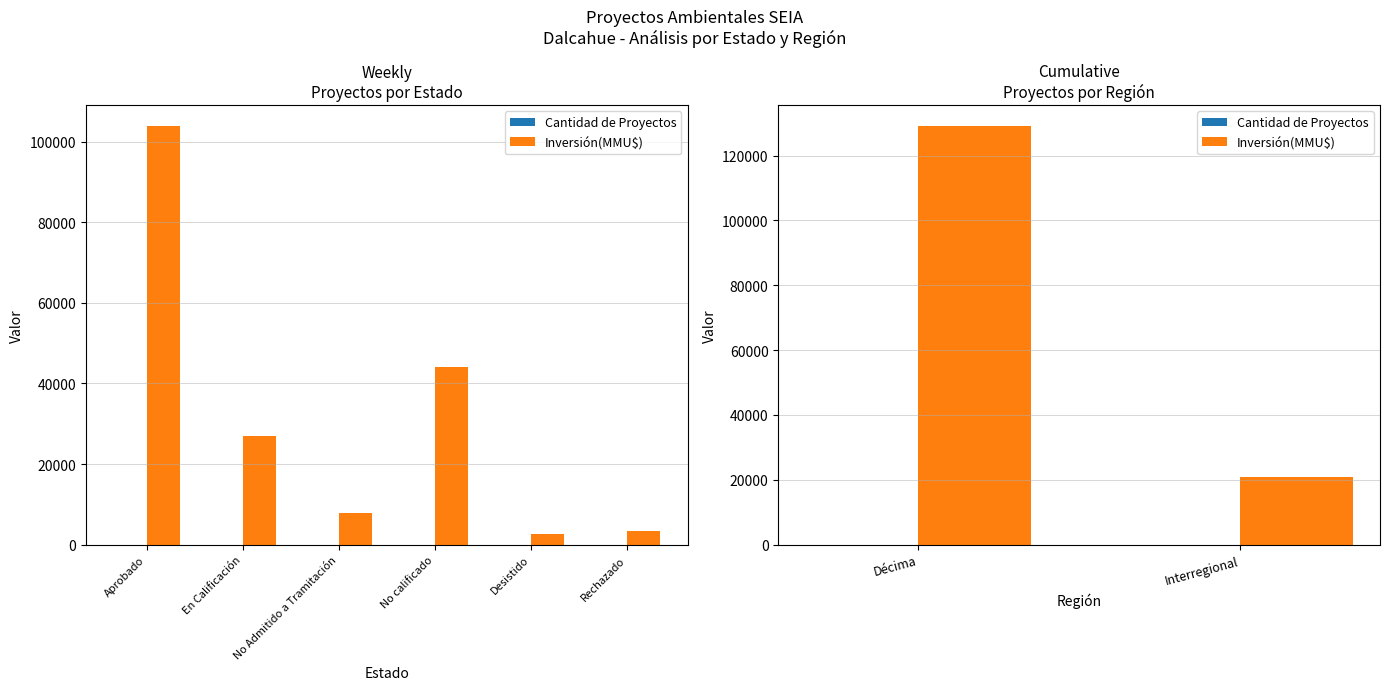

What is the maximum value shown in the chart?

129075